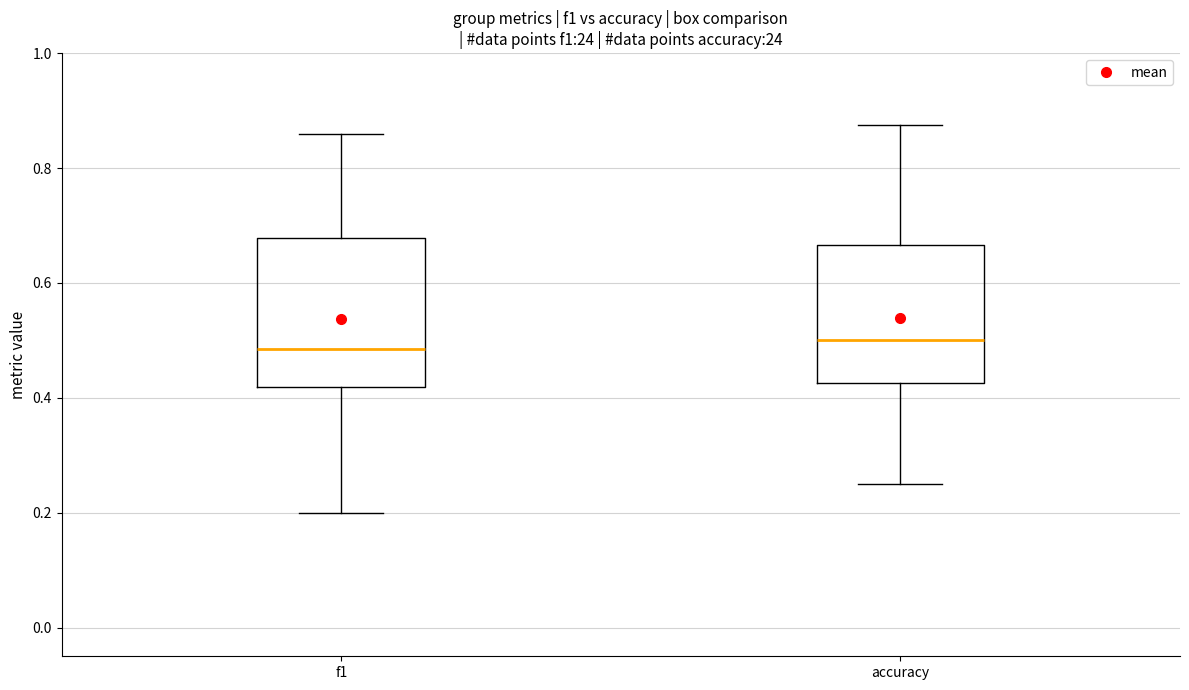

Where does the lower whisker of the box for f1 end on the y-axis? The values are not printed on the chart, so give them approximately, as read against the axis.

0.20